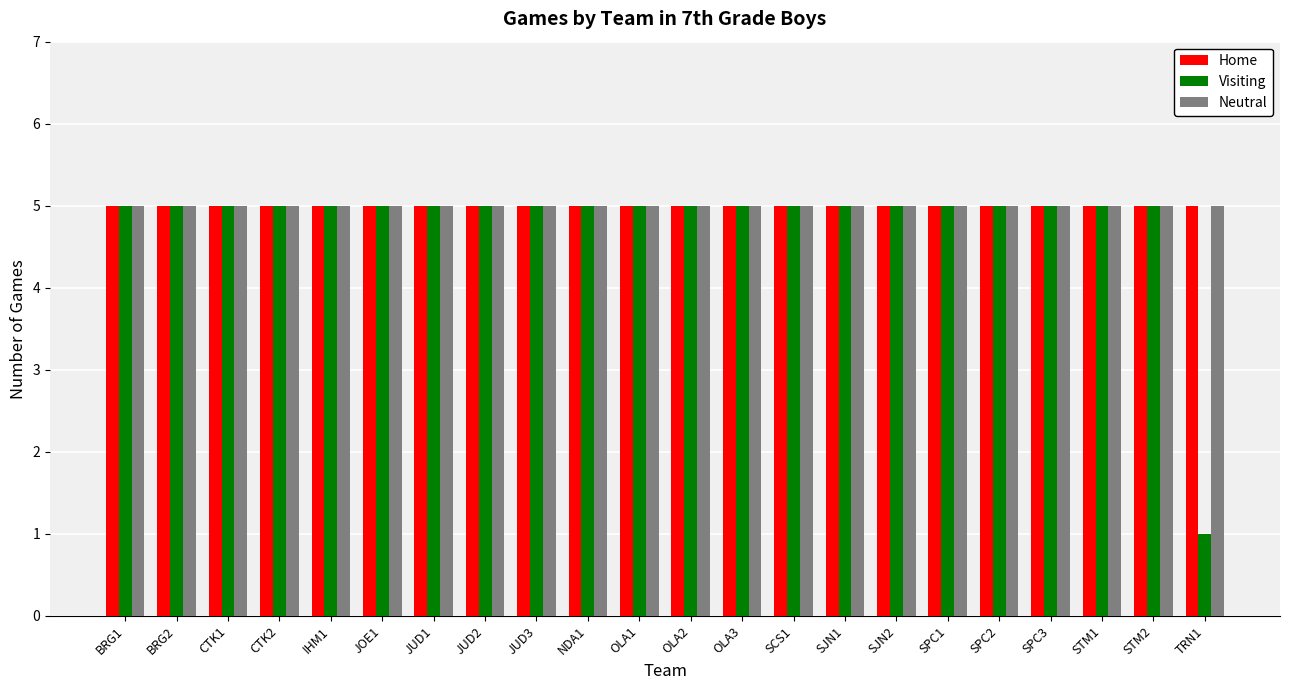

Reading left to right, extract all data points from this chart.

Home: BRG1=5	BRG2=5	CTK1=5	CTK2=5	IHM1=5	JOE1=5	JUD1=5	JUD2=5	JUD3=5	NDA1=5	OLA1=5	OLA2=5	OLA3=5	SCS1=5	SJN1=5	SJN2=5	SPC1=5	SPC2=5	SPC3=5	STM1=5	STM2=5	TRN1=5
Visiting: BRG1=5	BRG2=5	CTK1=5	CTK2=5	IHM1=5	JOE1=5	JUD1=5	JUD2=5	JUD3=5	NDA1=5	OLA1=5	OLA2=5	OLA3=5	SCS1=5	SJN1=5	SJN2=5	SPC1=5	SPC2=5	SPC3=5	STM1=5	STM2=5	TRN1=1
Neutral: BRG1=5	BRG2=5	CTK1=5	CTK2=5	IHM1=5	JOE1=5	JUD1=5	JUD2=5	JUD3=5	NDA1=5	OLA1=5	OLA2=5	OLA3=5	SCS1=5	SJN1=5	SJN2=5	SPC1=5	SPC2=5	SPC3=5	STM1=5	STM2=5	TRN1=5